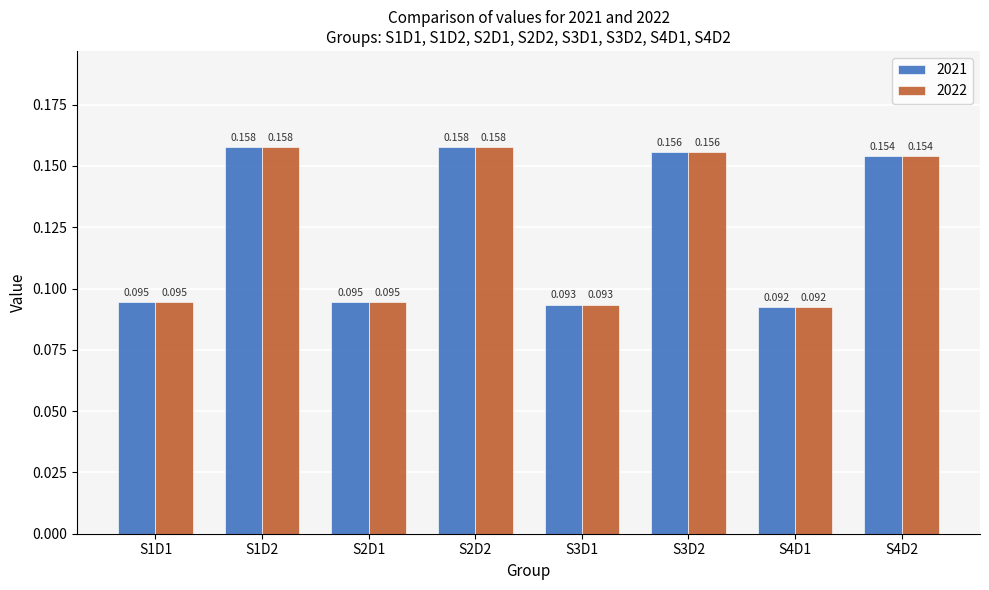

Is the value of 2022 at S4D2 greater than the value of 2021 at S1D1?

Yes